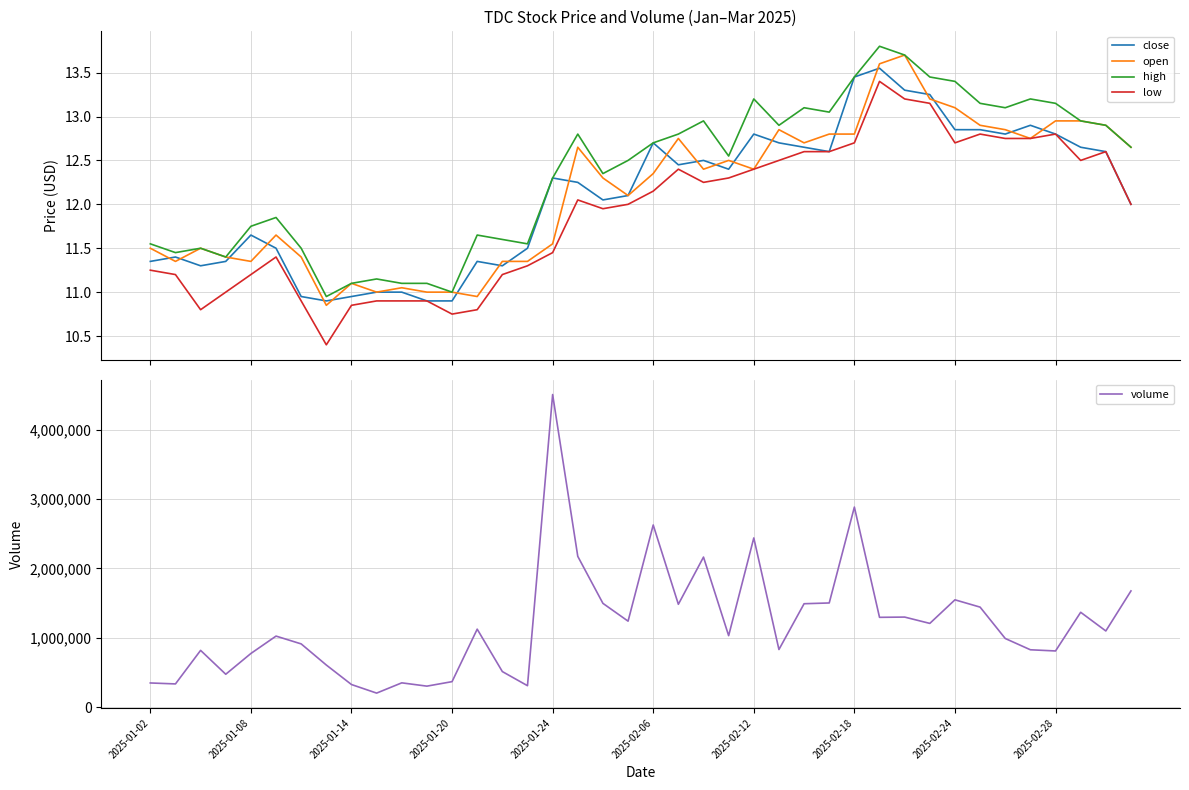

What is the lowest value of the low series?

10.4